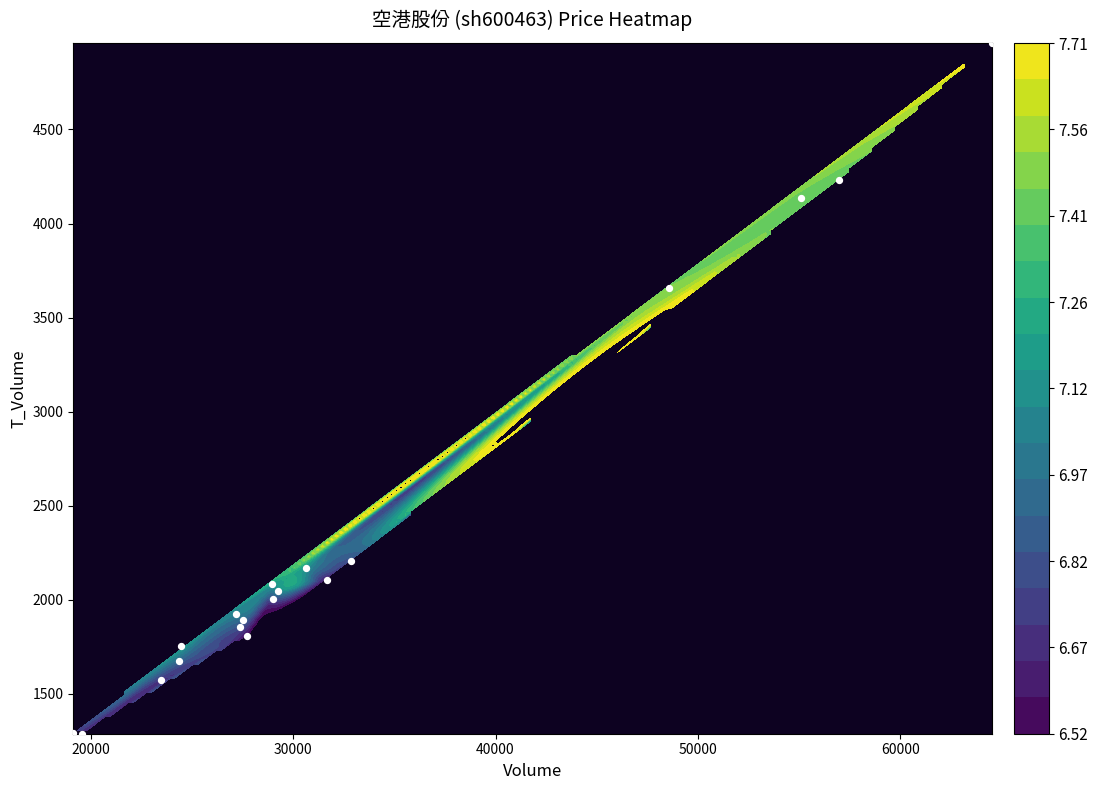

The value at 50000 is 2974. True or false?

False